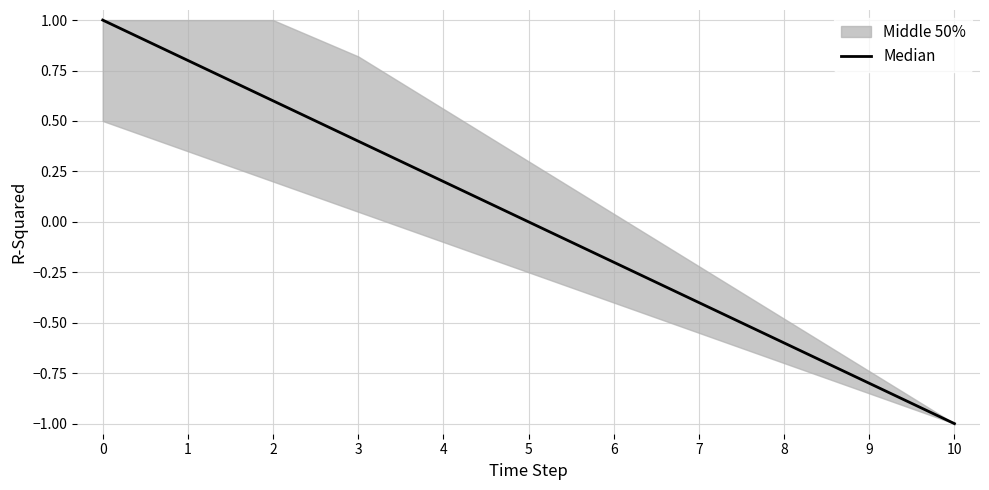

Read the value at 1.

0.8